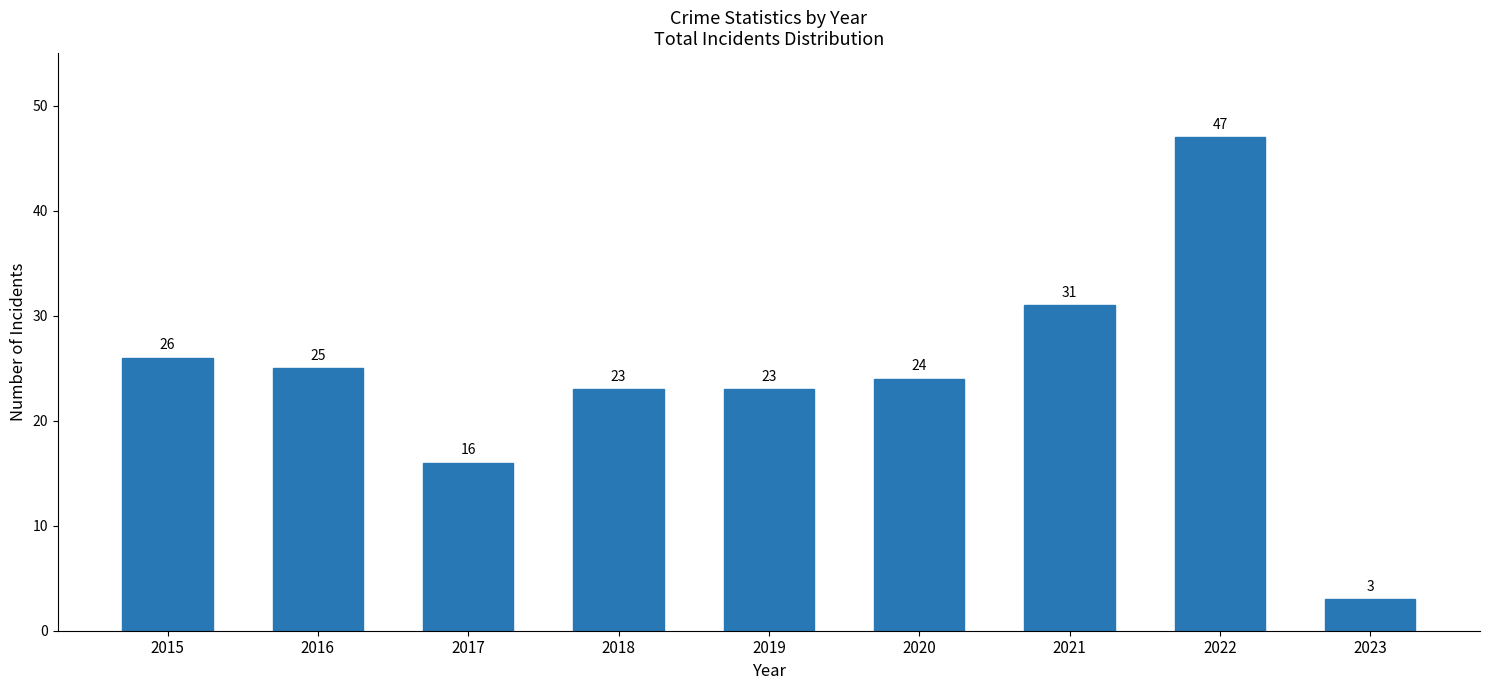

Which category has the highest value across all series?

2022